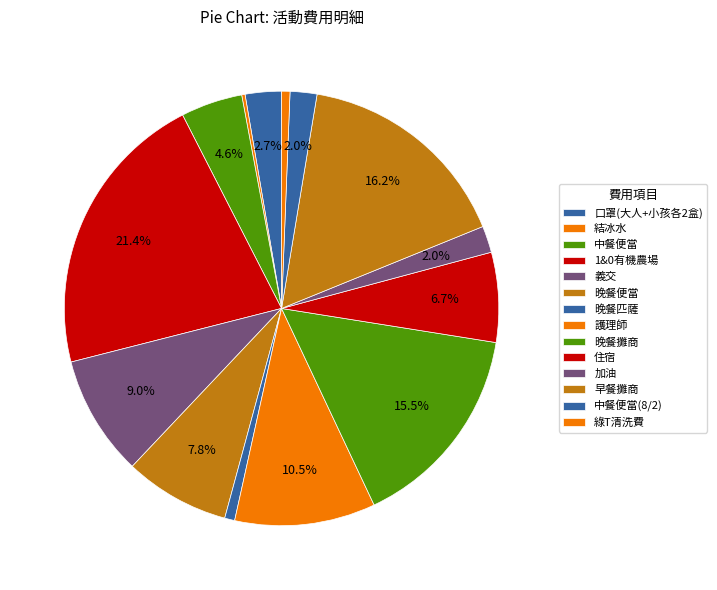

What percentage is the 加油 slice, to the nearest percent?

2%